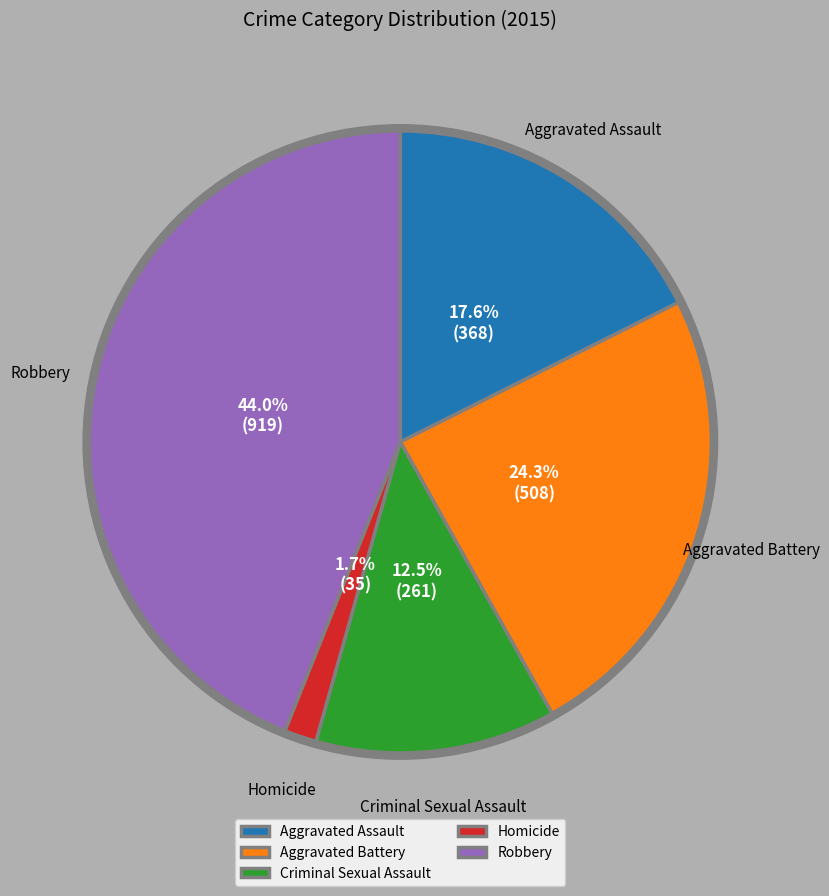

What percentage is NOT represented by Aggravated Assault?

82.4%